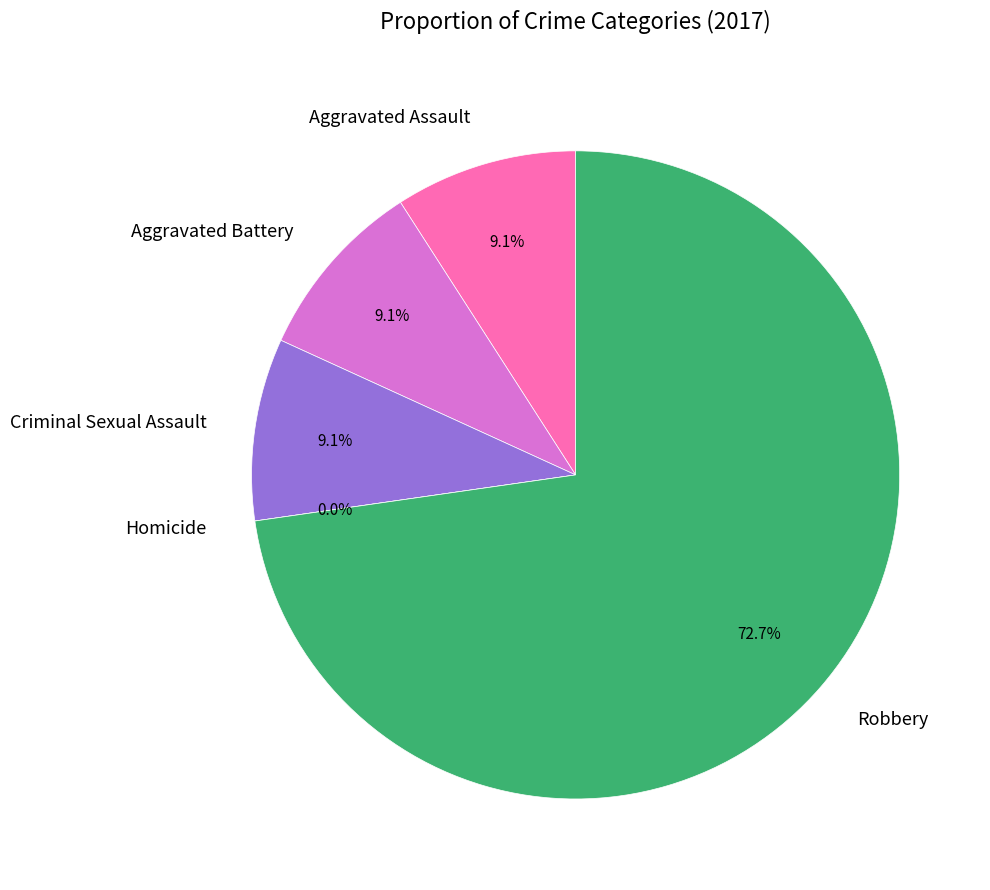

Is it true that Criminal Sexual Assault is 9% of the pie?

True